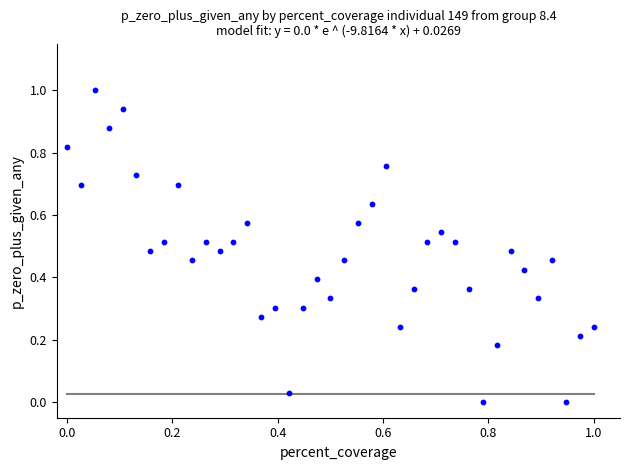

What is the range of Y values (max minus min)?

1.0